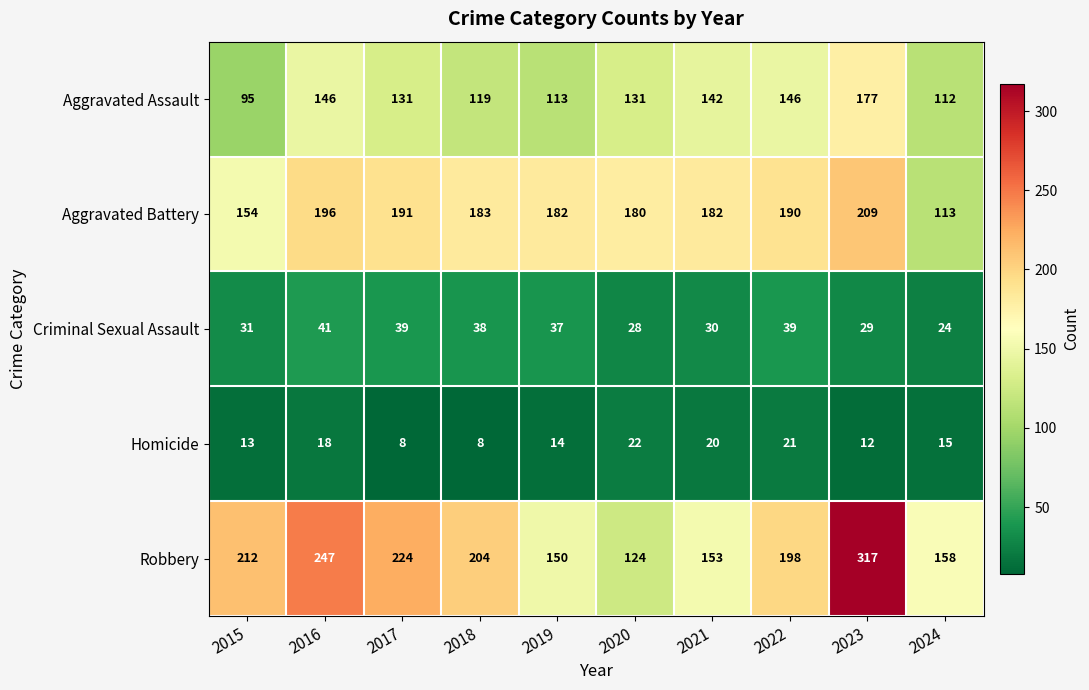

Which series has the largest range (max minus min)?

Robbery